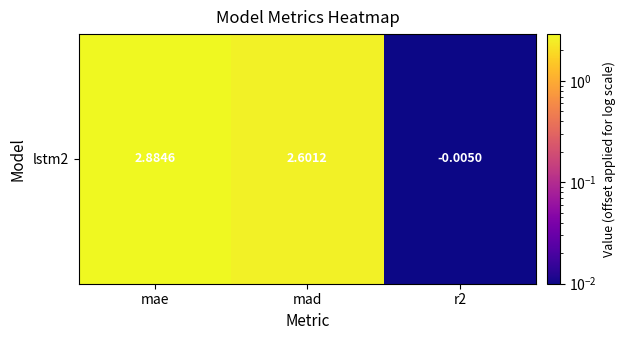

List the labels in order of value, largest first.

mae, mad, r2